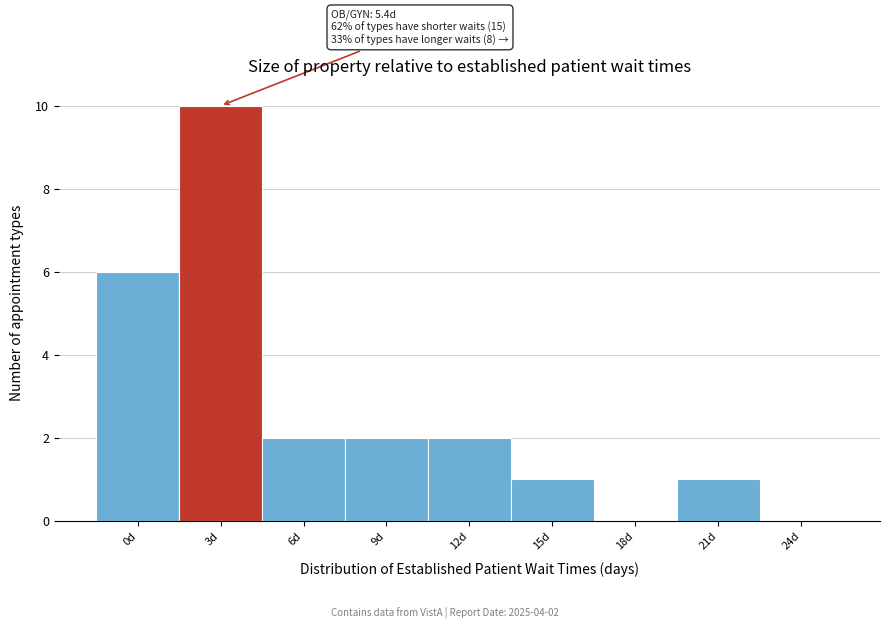

Reading left to right, list all the values displayed in this chart.

0d=6	3d=10	6d=2	9d=2	12d=2	15d=1	18d=0	21d=1	24d=0